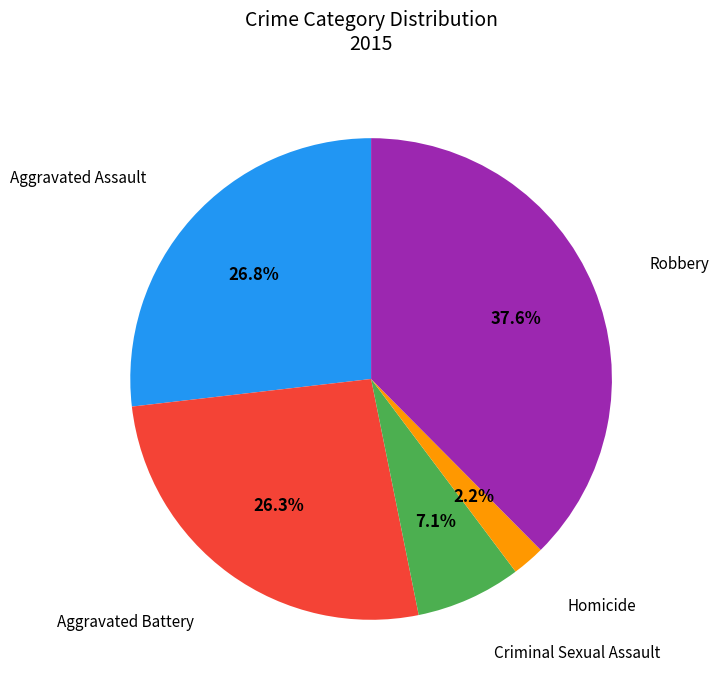

How many slices are in this pie chart?

5